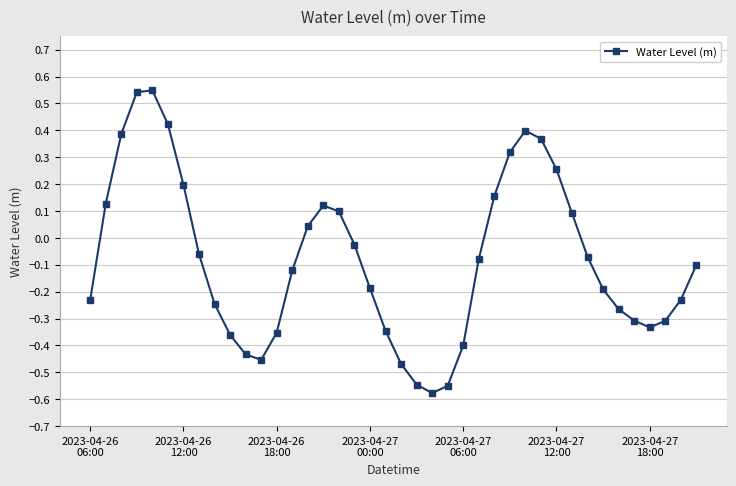

Does the chart have visible grid lines?

Yes